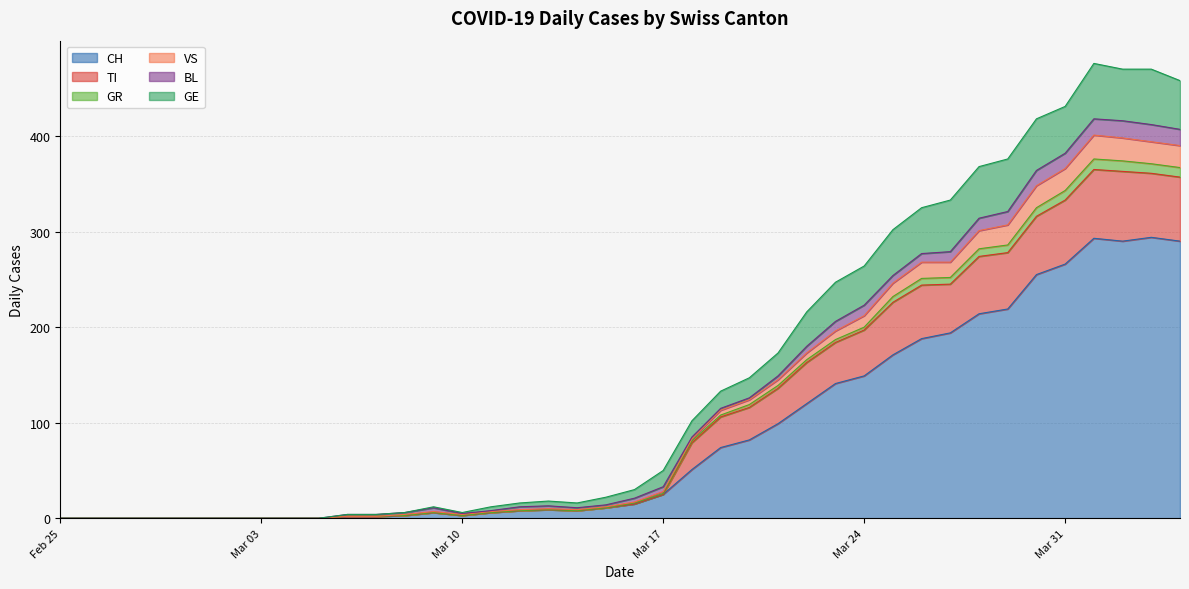

What are all the series names shown in the legend?

CH, TI, GR, VS, BL, GE